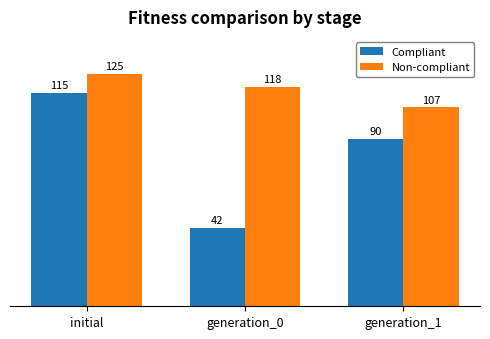

The Compliant series shows 197 at initial. True or false?

False